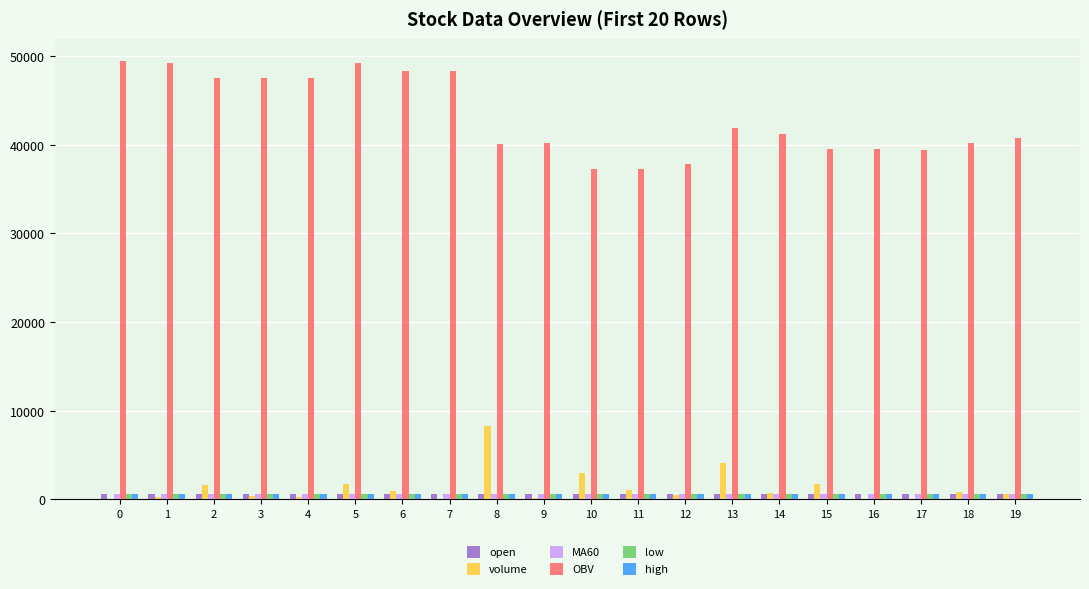

True or false: OBV has a value of 9690.2 at 14.

False